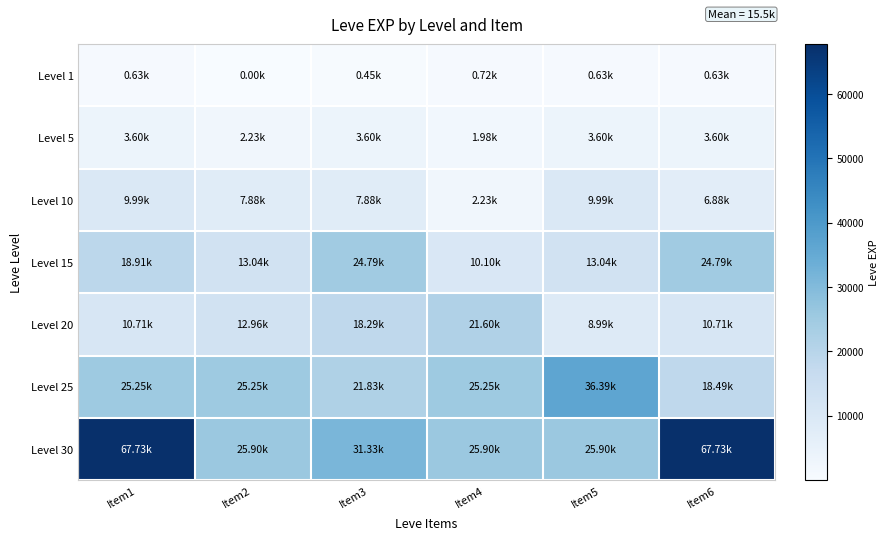

Reading right to left, what are all the values shown in this chart?

Level 1: Item6=630	Item5=630	Item4=720	Item3=450	Item2=1	Item1=630
Level 5: Item6=3600	Item5=3600	Item4=1980	Item3=3600	Item2=2230	Item1=3600
Level 10: Item6=6880	Item5=9990	Item4=2230	Item3=7880	Item2=7880	Item1=9990
Level 15: Item6=24790	Item5=13040	Item4=10100	Item3=24790	Item2=13040	Item1=18910
Level 20: Item6=10710	Item5=8990	Item4=21600	Item3=18290	Item2=12960	Item1=10710
Level 25: Item6=18490	Item5=36390	Item4=25250	Item3=21830	Item2=25250	Item1=25250
Level 30: Item6=67730	Item5=25900	Item4=25900	Item3=31330	Item2=25900	Item1=67730